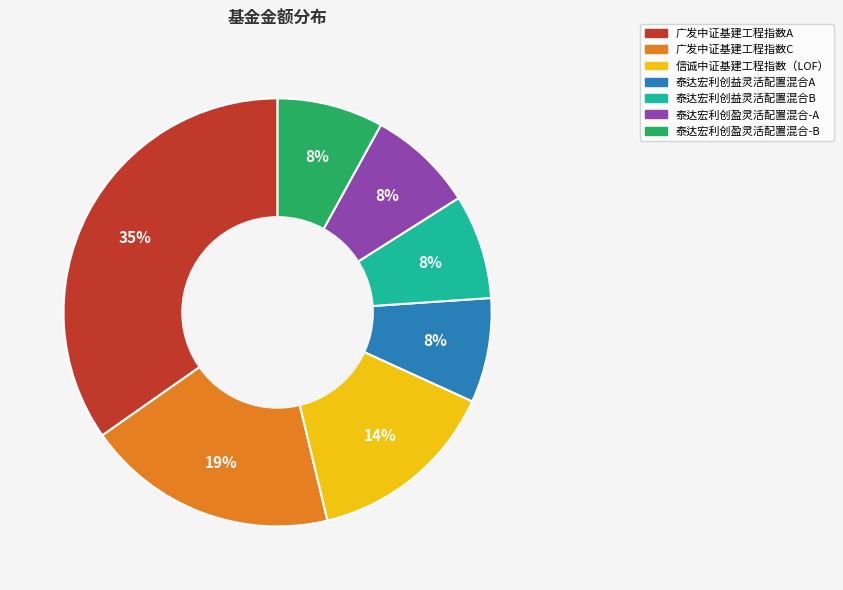

Is there a majority slice in this chart?

No